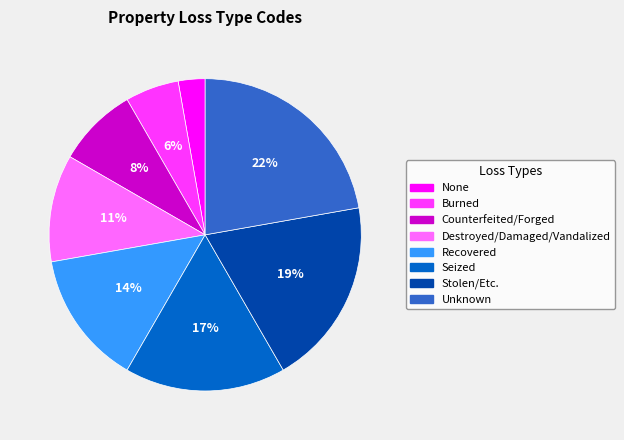

To the nearest percent, what portion does Recovered represent?

14%